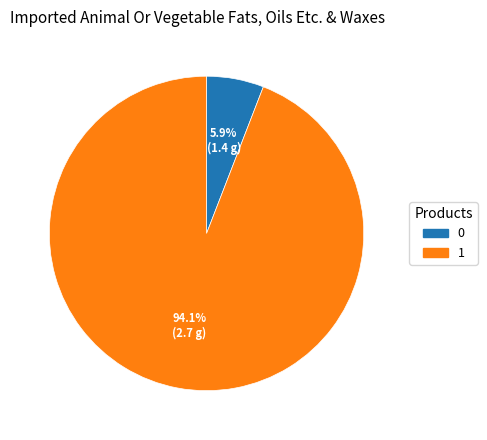

Combined, what portion of the pie is 0 and 1?

100.0%